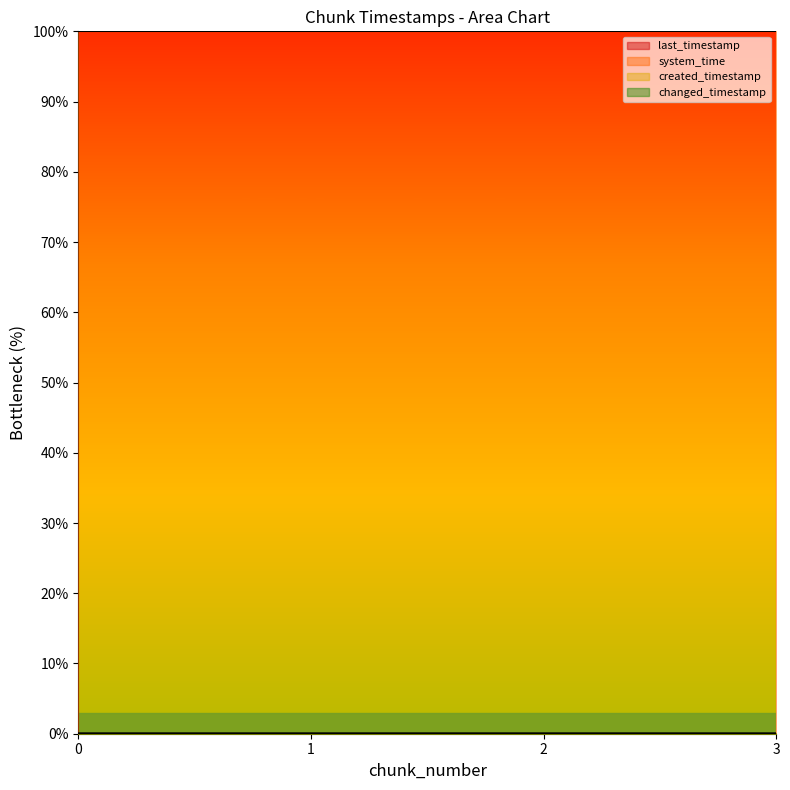

Rank the series by their maximum value, from highest to lowest.

system_time, last_timestamp, changed_timestamp, created_timestamp